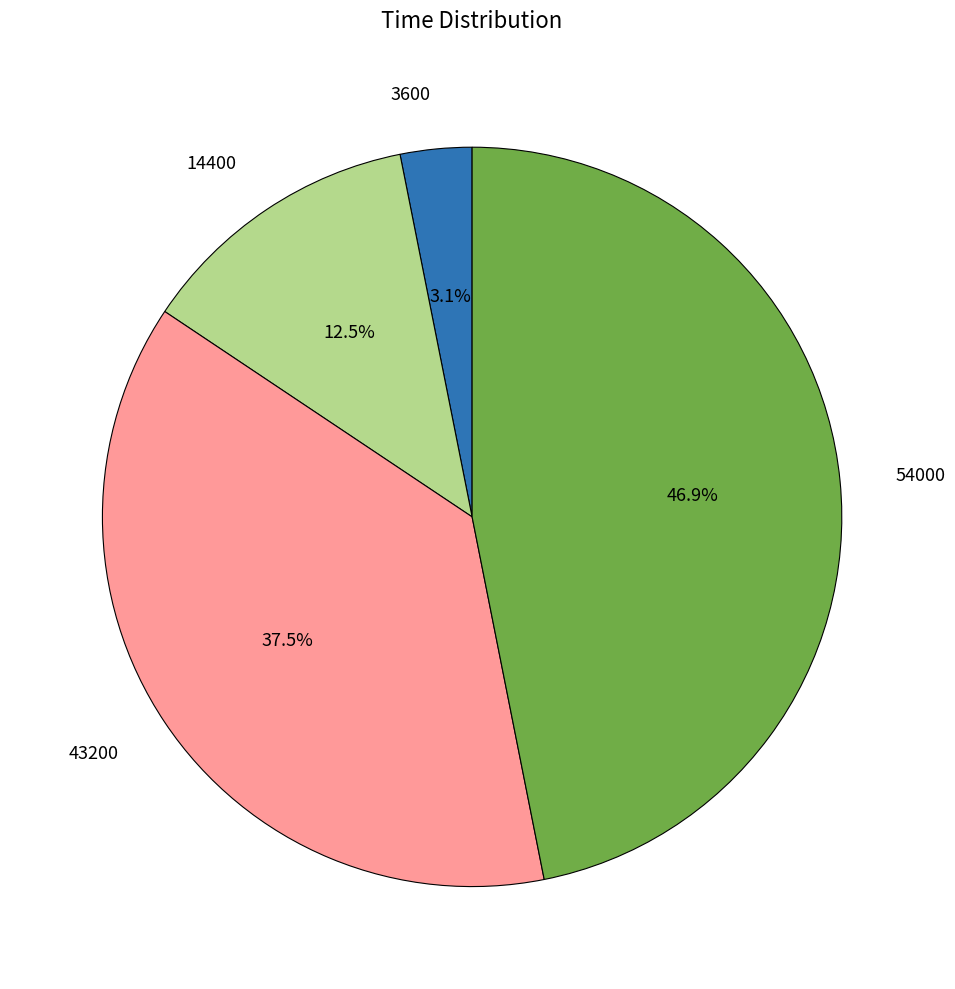

Rank the categories by value from highest to lowest.

54000, 43200, 14400, 3600